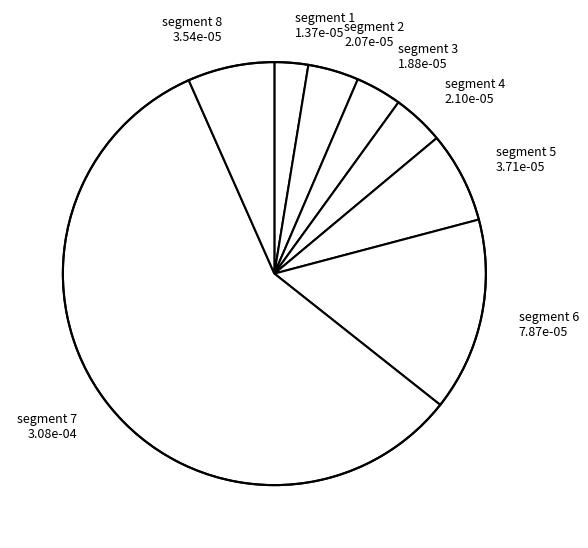

Which category has the biggest portion of the pie?

segment 7